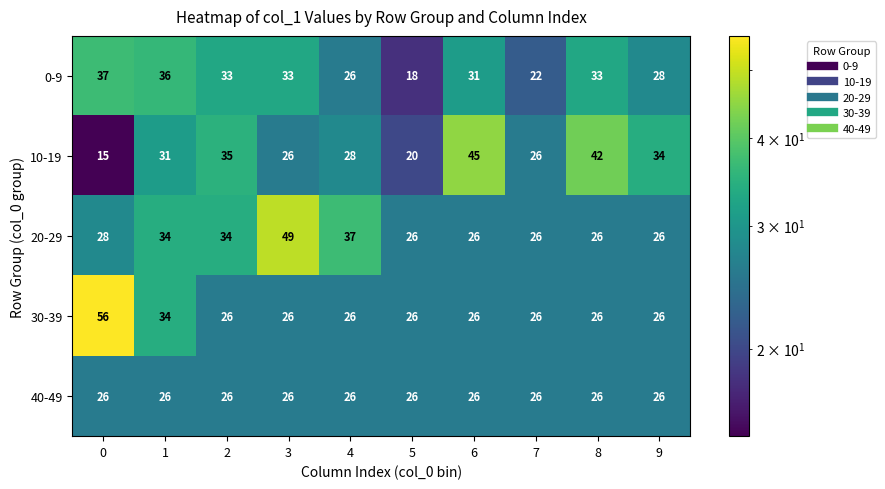

Between 5 and 7, which series saw the biggest shift?

10-19